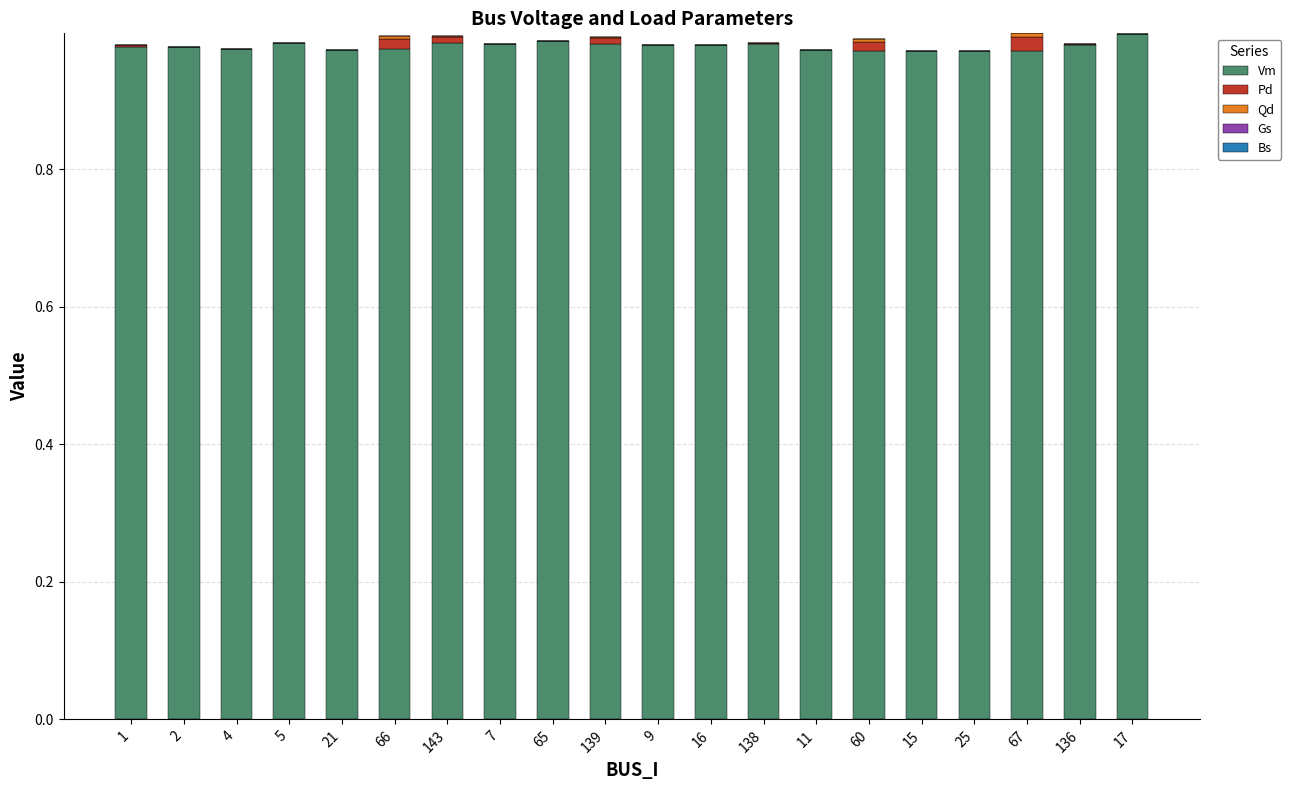

True or false: Vm has a value of 1.0 at 139.

True